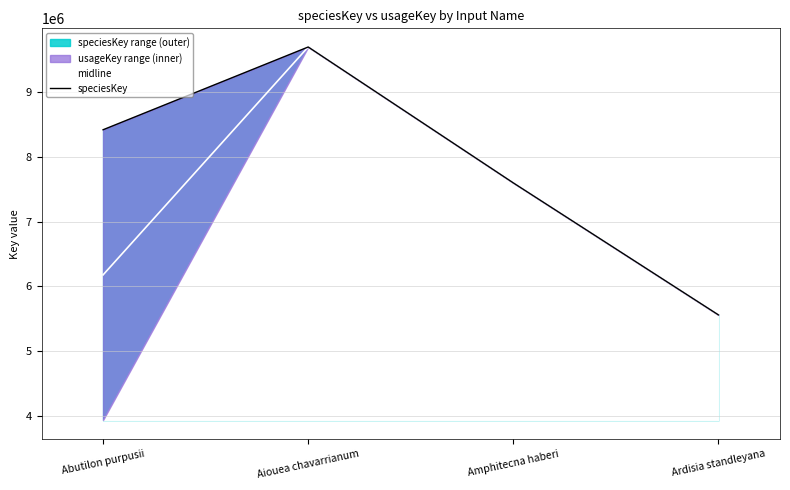

Which series has the largest total across all categories?

speciesKey